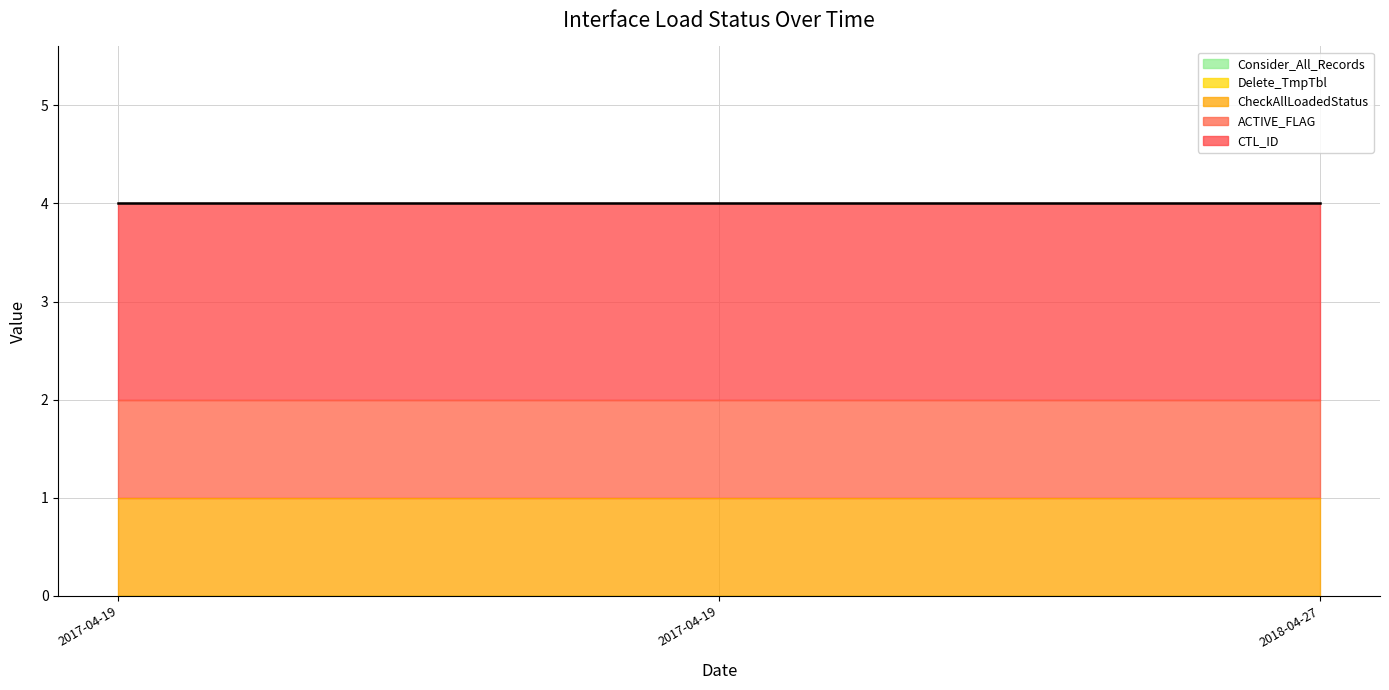

What is the highest value of the ACTIVE_FLAG series?

1